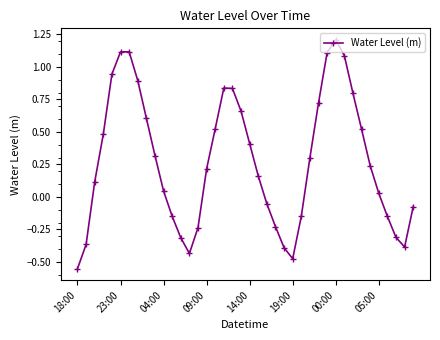

How many points are lower than both their immediate neighbors (excluding endpoints)?

3